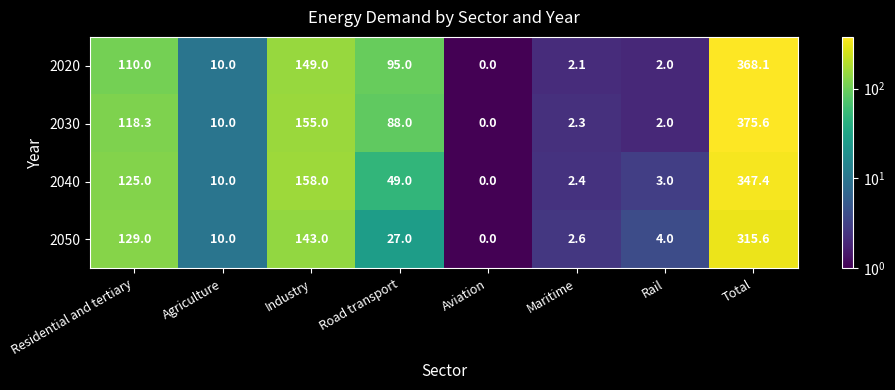

Where is 2030 nearest to the value 187?

Industry